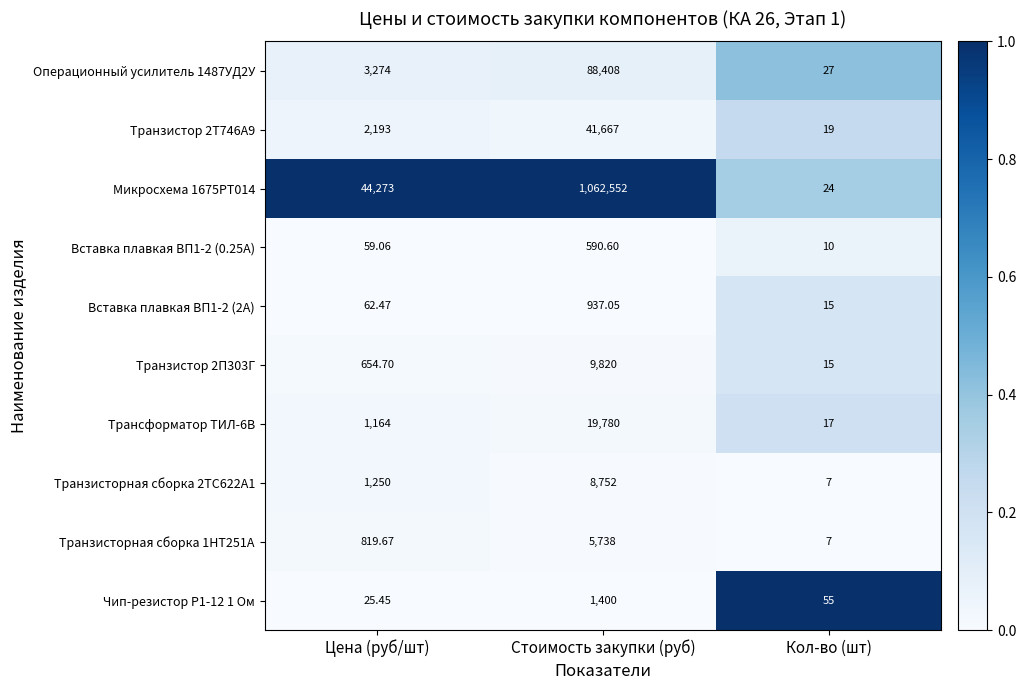

At which category is the sum across all series the highest?

Стоимость закупки (руб)